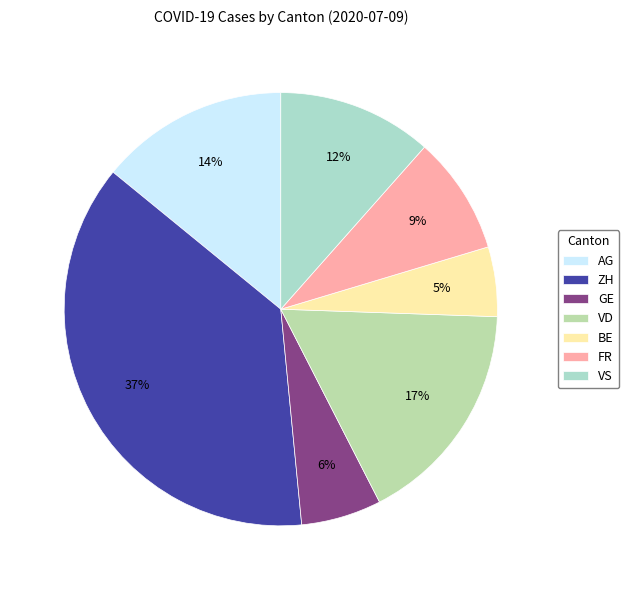

Do FR and ZH together represent more than half of the pie?

No